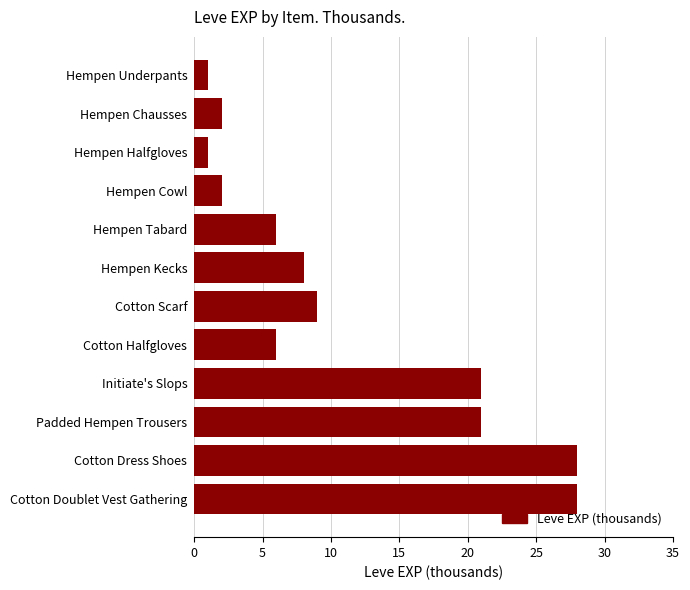

Does the chart contain any negative values?

No